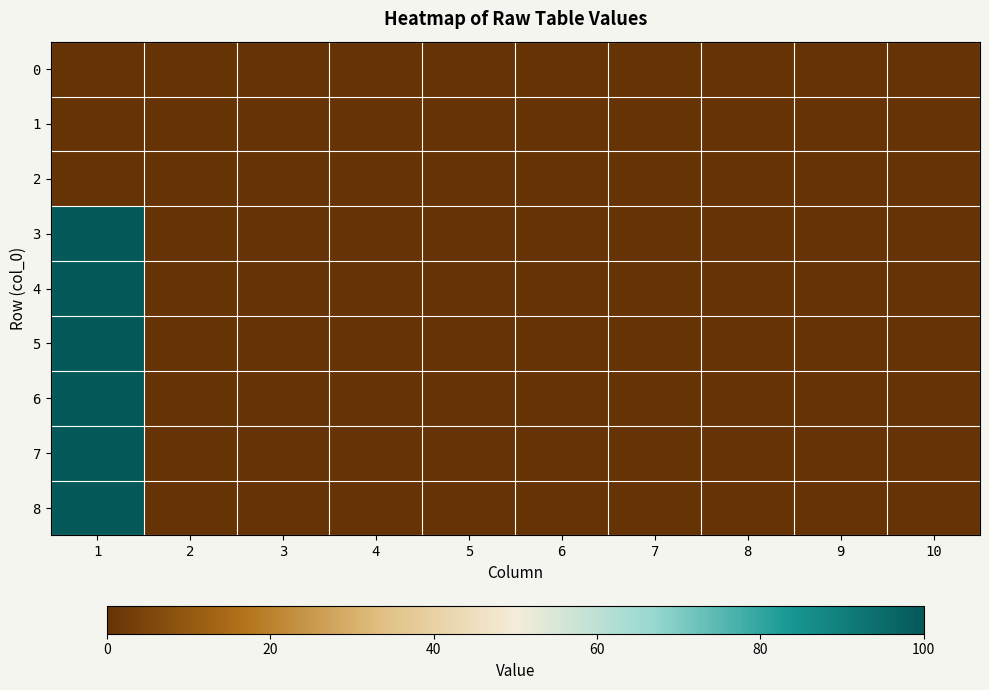

At how many categories does at least one series exceed 57?

1